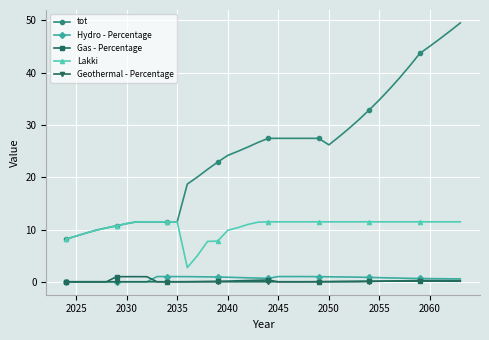

How many lines are shown in the chart?

5